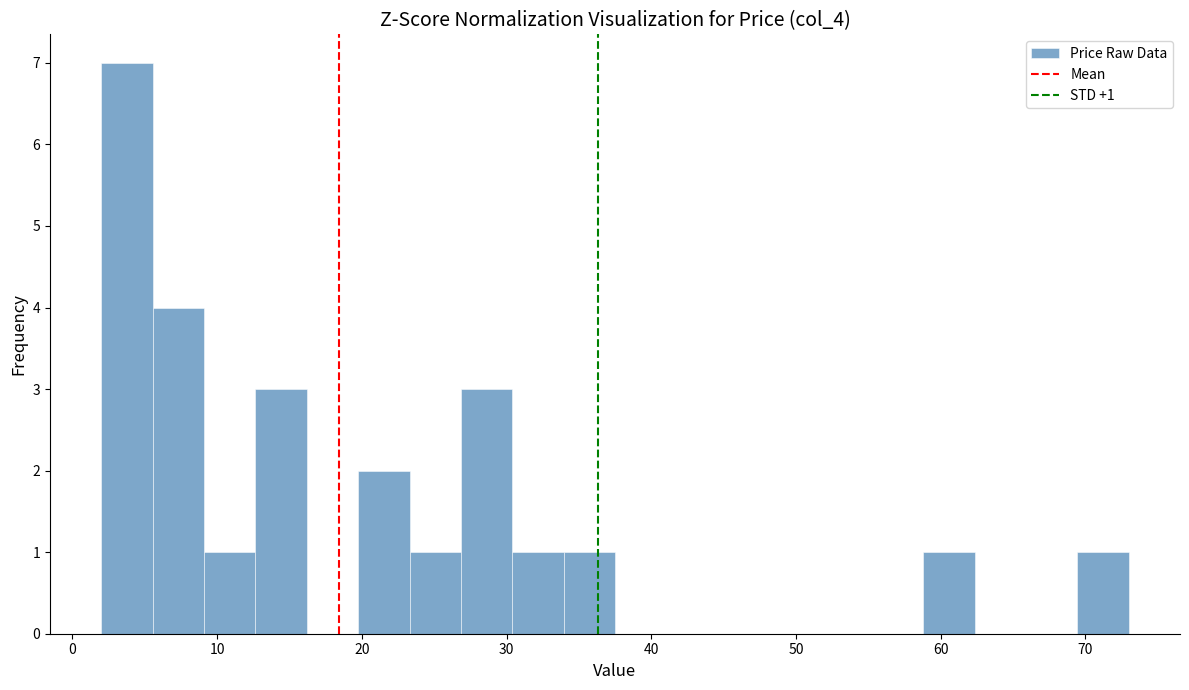

Read against the x-axis, roughly where is the centre of the tallest bar?

4